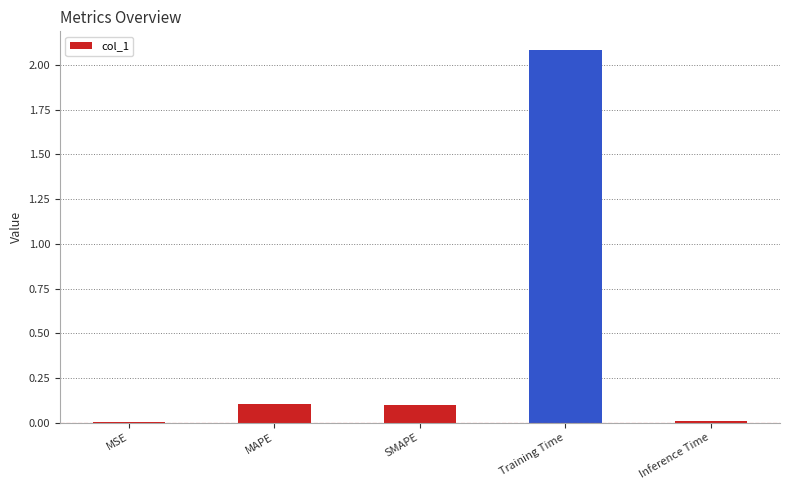

Is it true that the value at MAPE is 0.1?

True